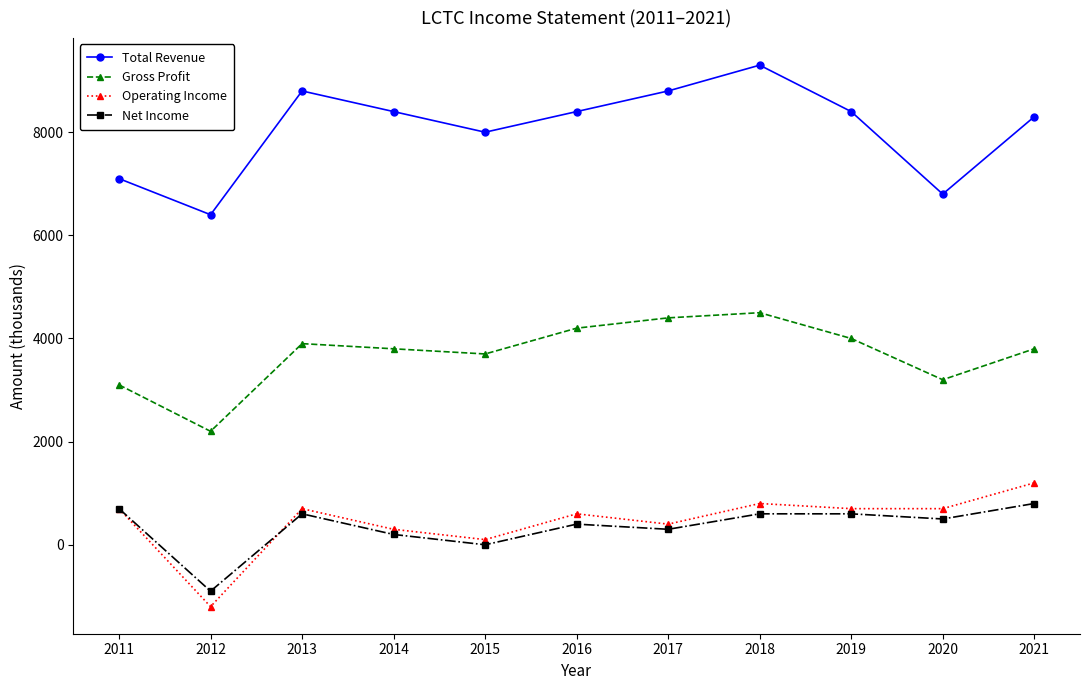

What is the spread (max minus min) of values at 2020?

6300